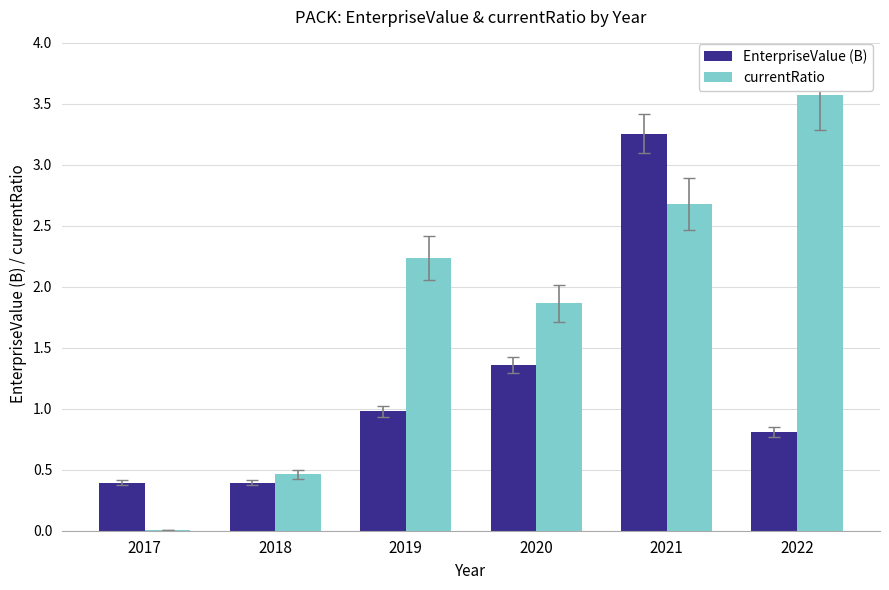

Is the value of EnterpriseValue (B) at 2018 greater than the value of currentRatio at 2019?

No